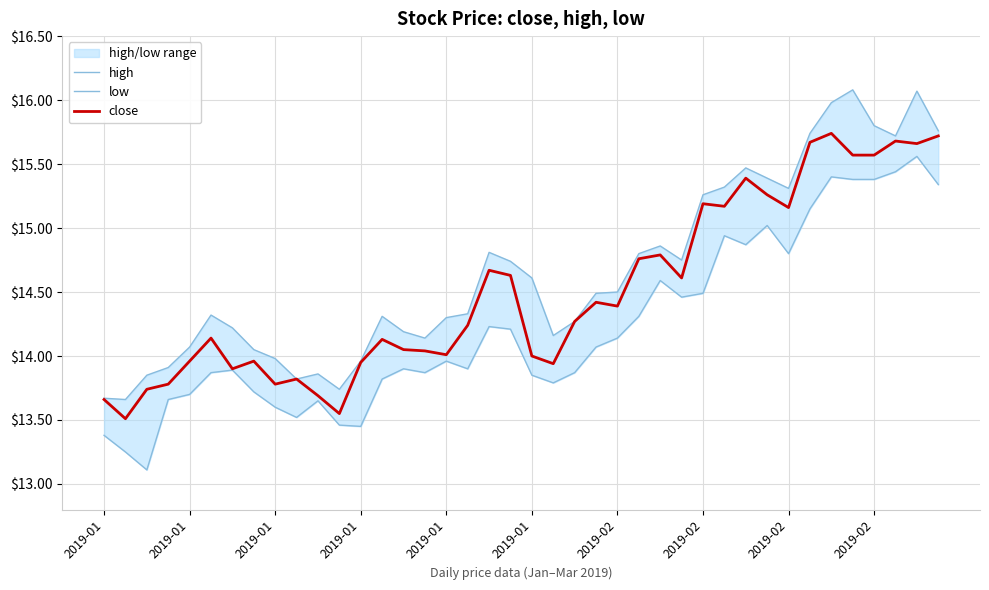

How many lines are shown in the chart?

3